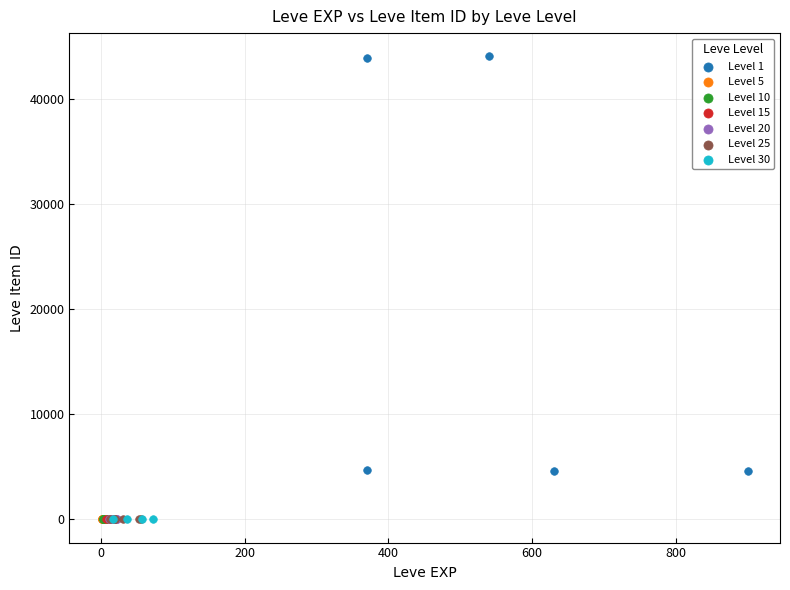

Which series contains the highest Y value?

Level 1